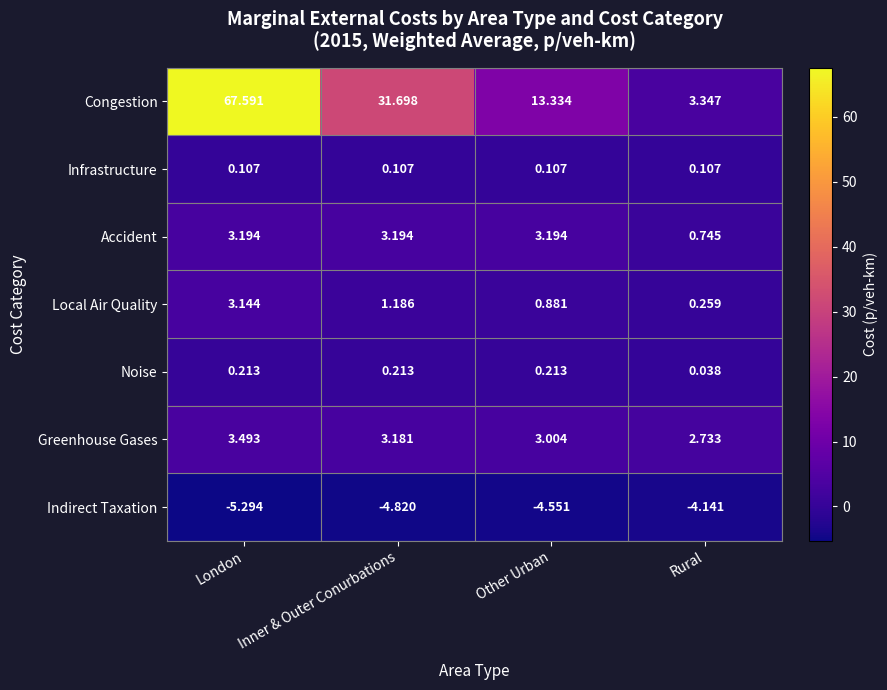

At which label does Accident first exceed 3?

London